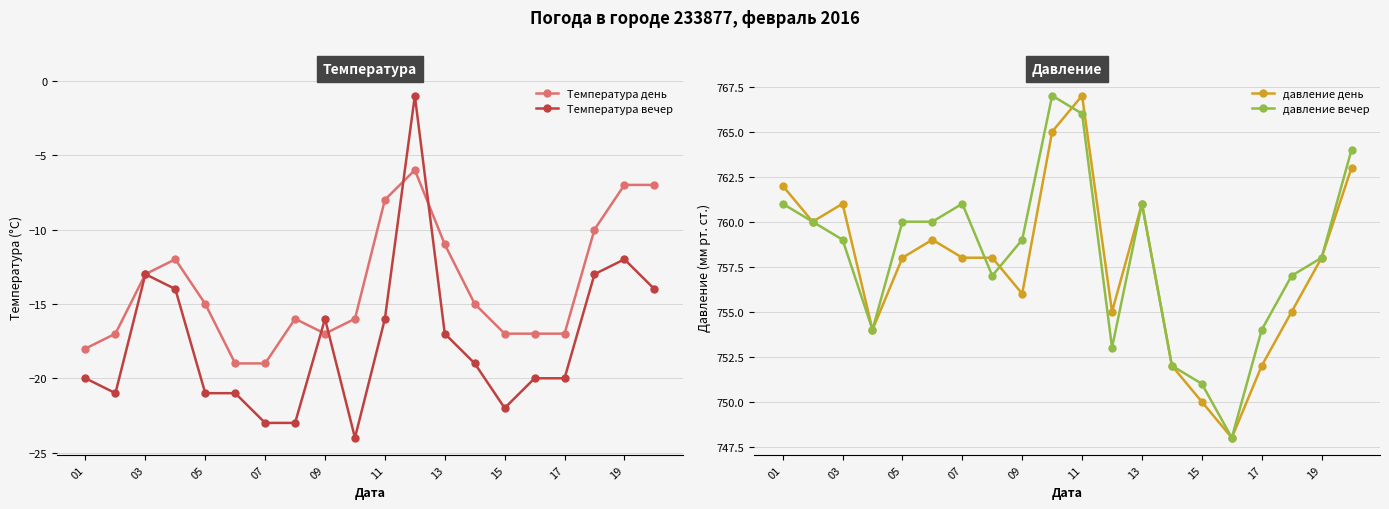

Reading left to right, what are all the values shown in this chart?

Температура день: -18	-17	-13	-12	-15	-19	-19	-16	-17	-16	-8	-6	-11	-15	-17	-17	-17	-10	-7	-7
Температура вечер: -20	-21	-13	-14	-21	-21	-23	-23	-16	-24	-16	-1	-17	-19	-22	-20	-20	-13	-12	-14
давление день: 762	760	761	754	758	759	758	758	756	765	767	755	761	752	750	748	752	755	758	763
давление вечер: 761	760	759	754	760	760	761	757	759	767	766	753	761	752	751	748	754	757	758	764